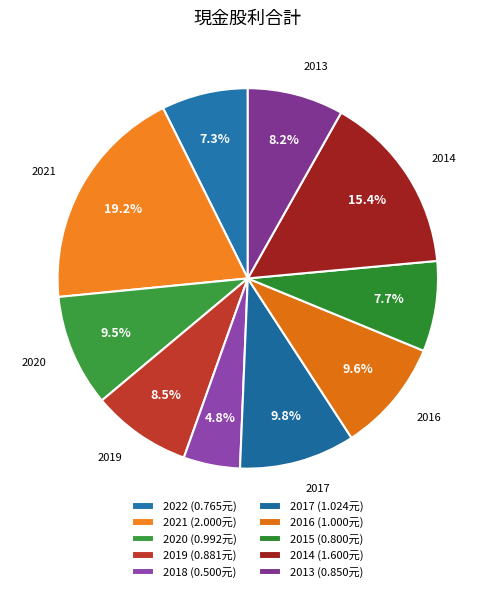

How many slices are in this pie chart?

10